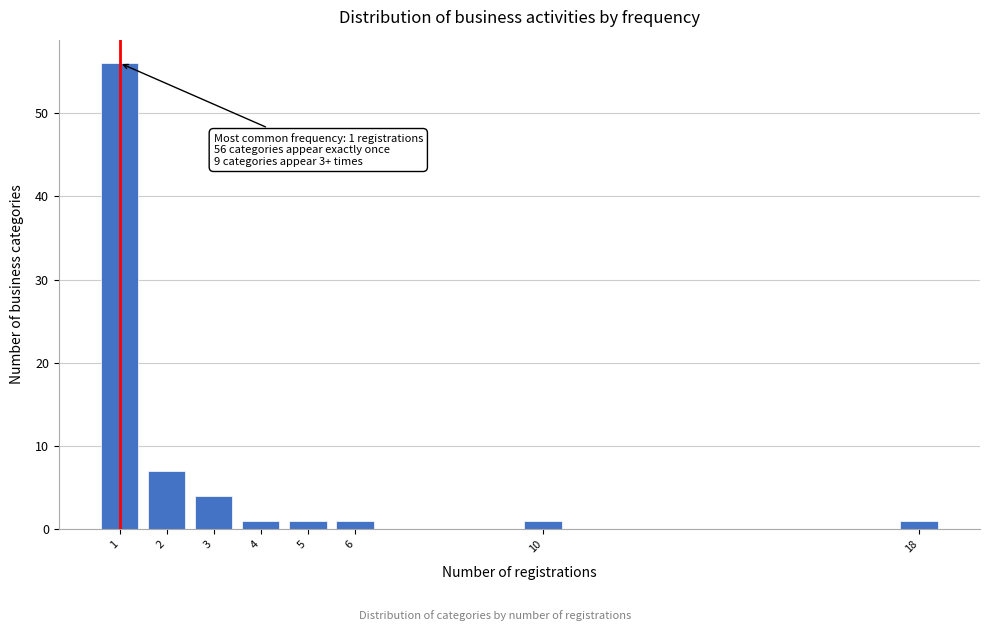

Reading left to right, transcribe all the data shown in this chart.

56	7	4	1	1	1	1	1